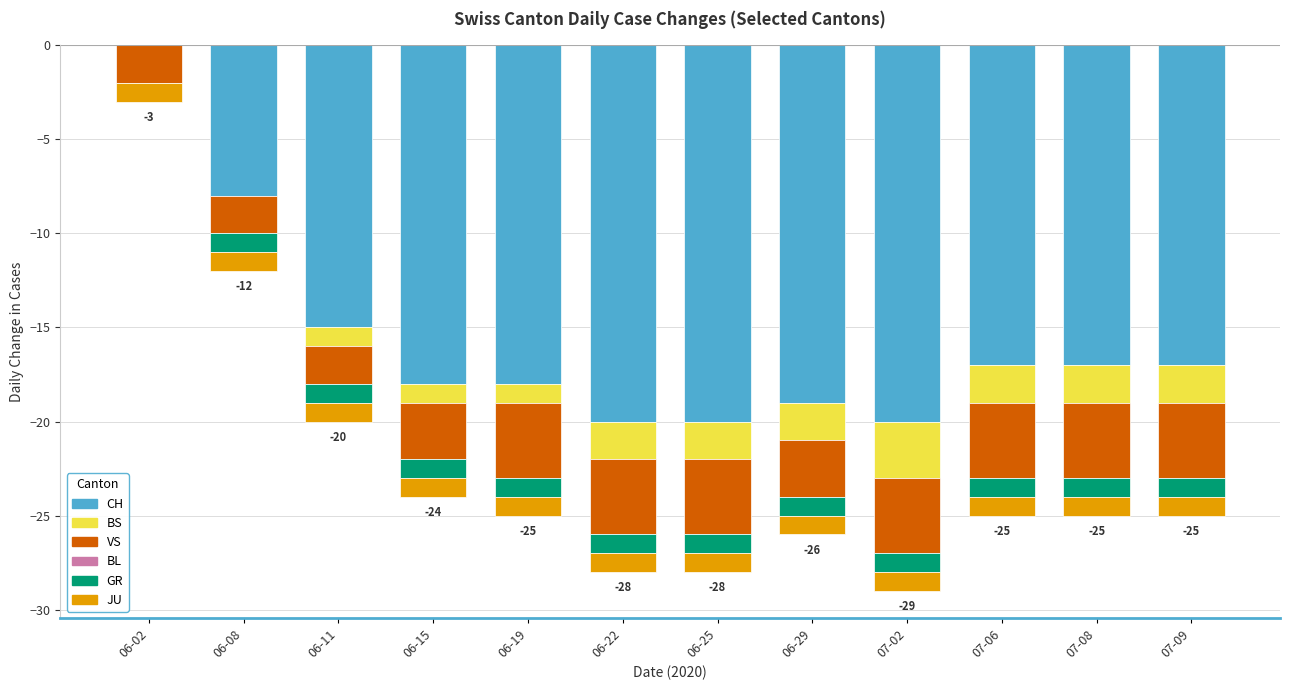

Is the value of CH at 06-22 greater than the value of GR at 07-02?

No